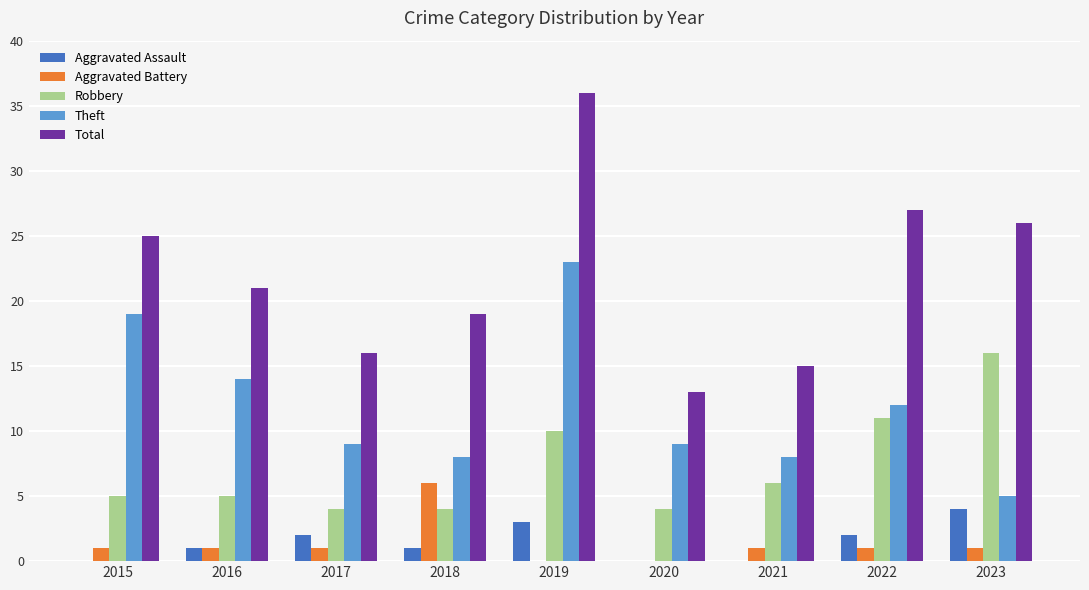

Which series has the largest range (max minus min)?

Total